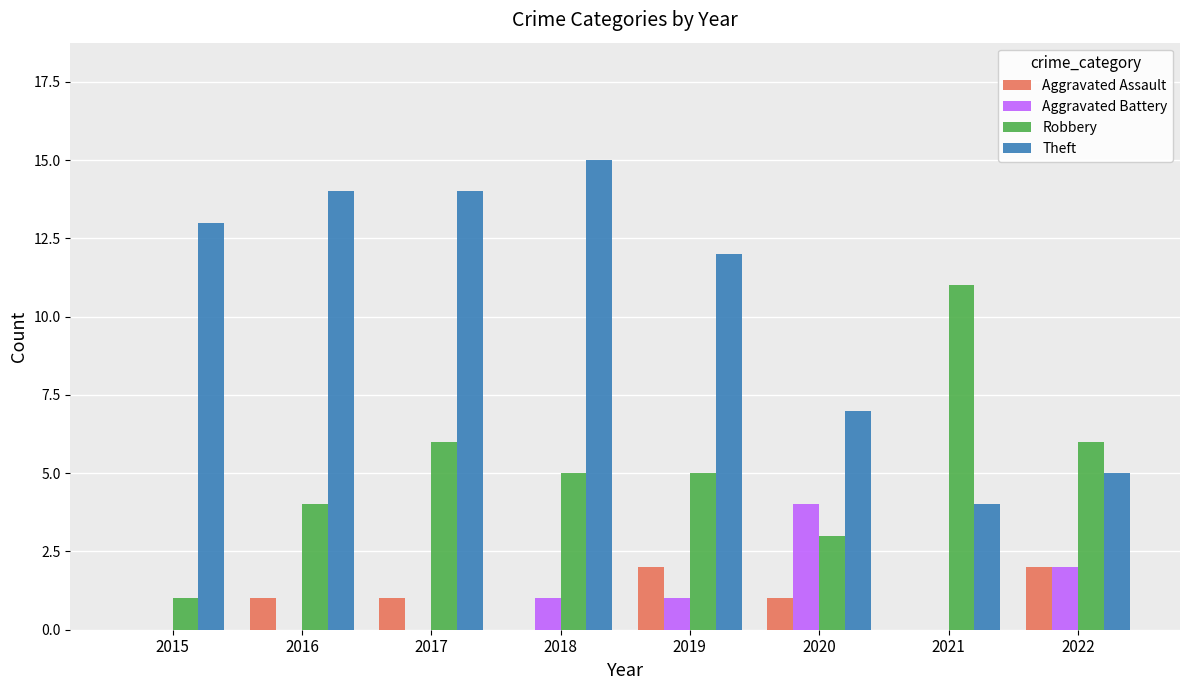

What is the sum of the Theft values at 2017 and 2021?

18